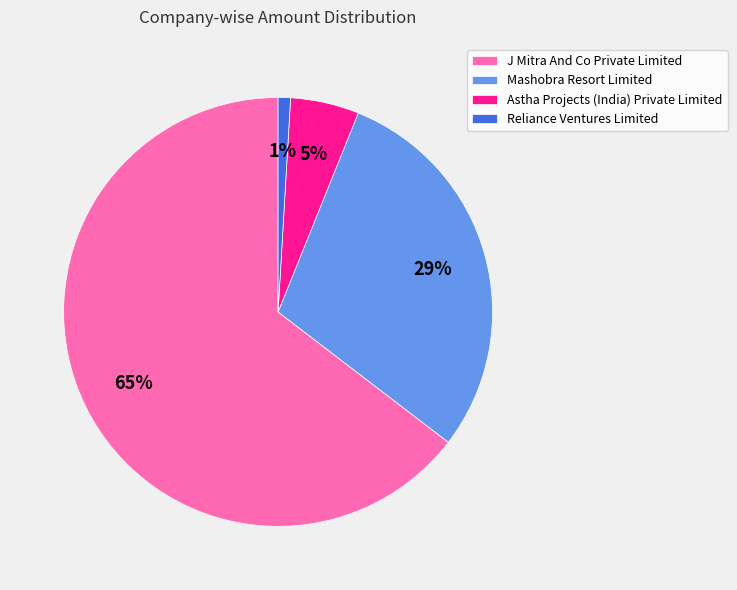

To the nearest percent, what is the difference between the Reliance Ventures Limited and Mashobra Resort Limited slice percentages?

28%